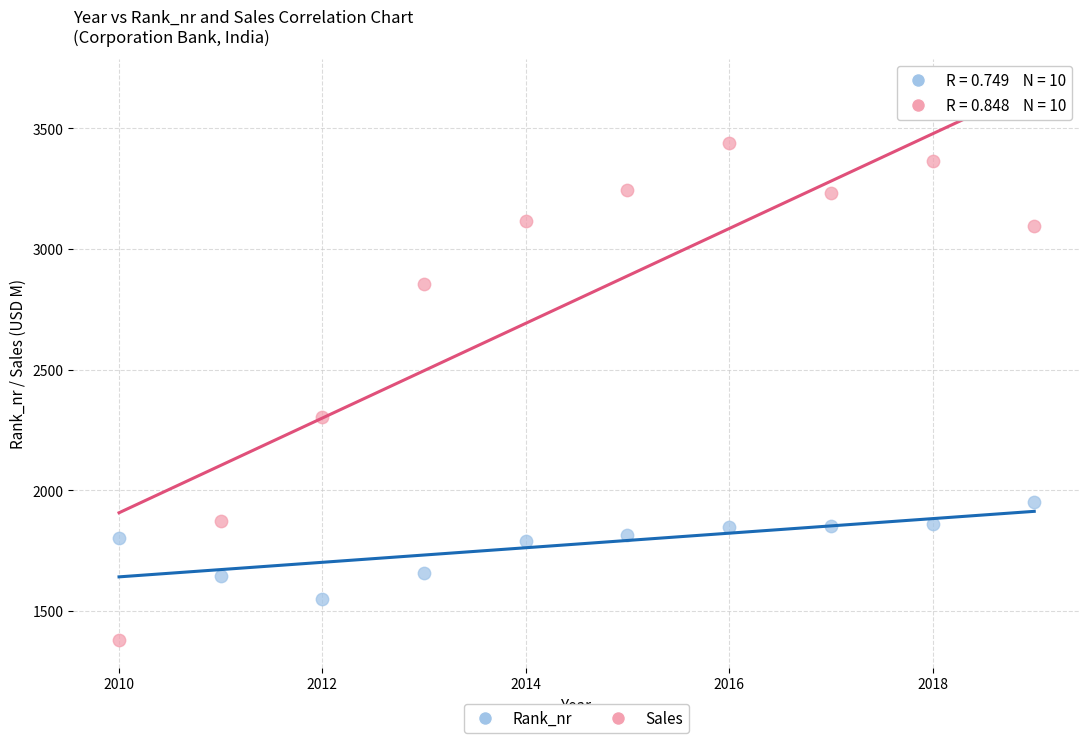

In the Sales series, what Y value is closest to 2410?

2304